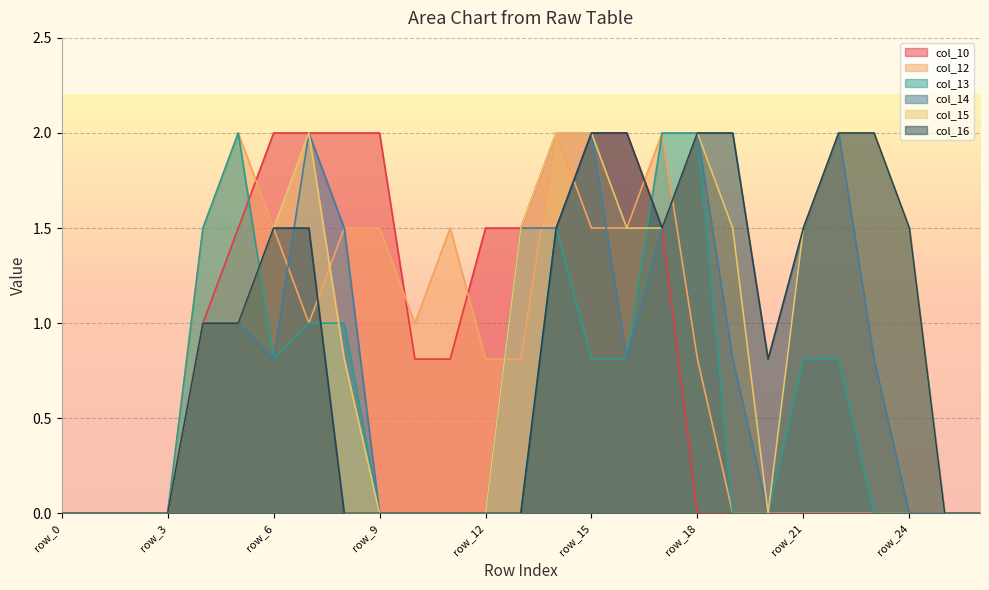

Which series changed the most between row_17 and row_26?

col_12